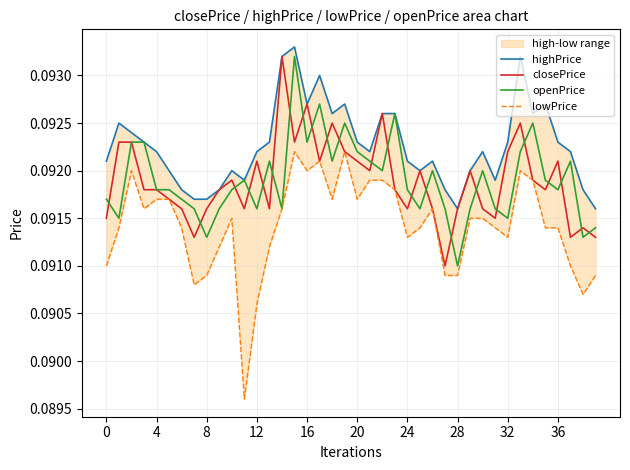

Count the number of categories in the chart.

40